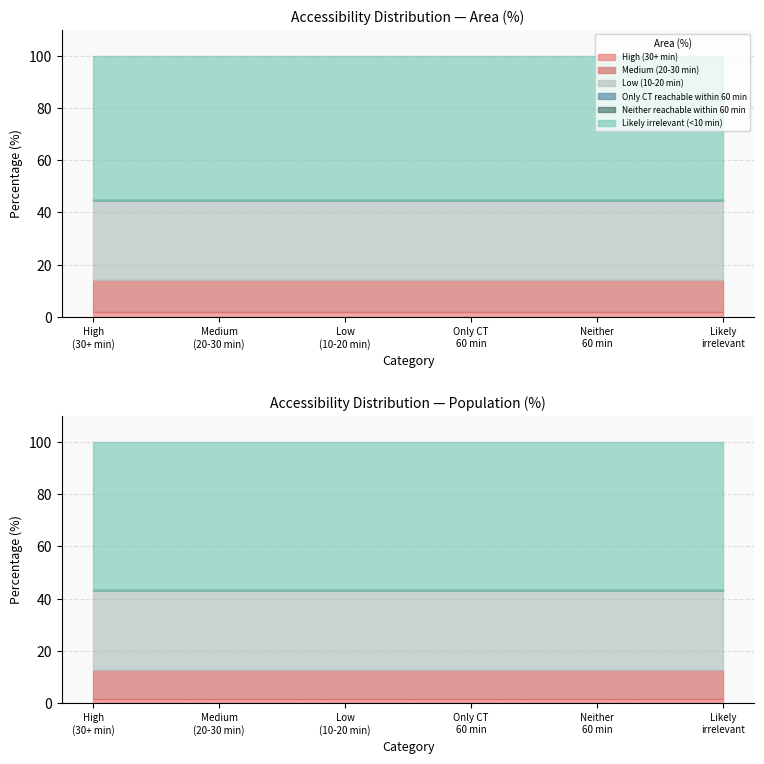

What is the difference between the maximum and second lowest values in the Population (%) series?

56.9